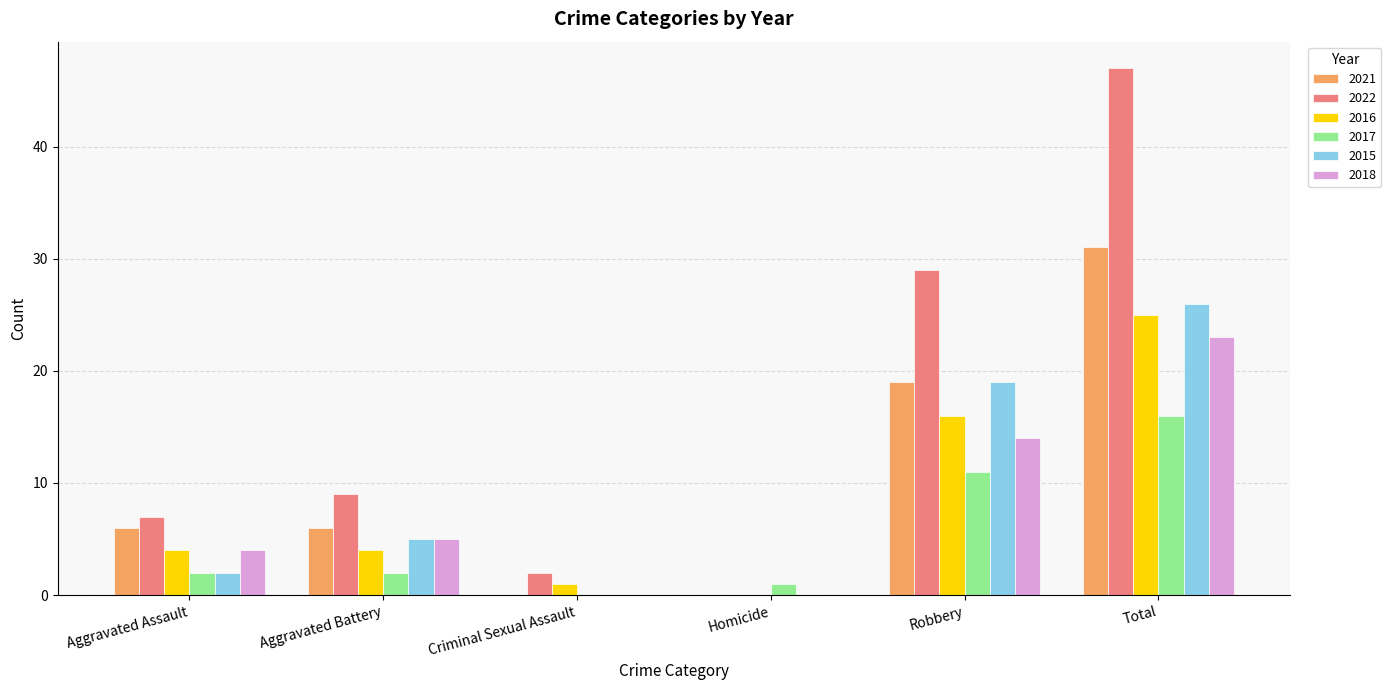

At which label does 2021 reach its peak?

Total